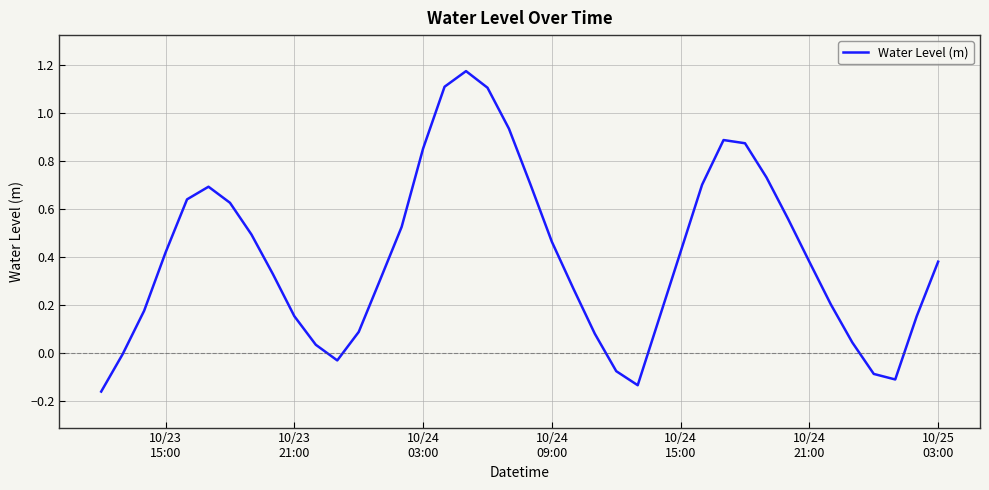

What is the difference between the maximum and minimum values?

1.3